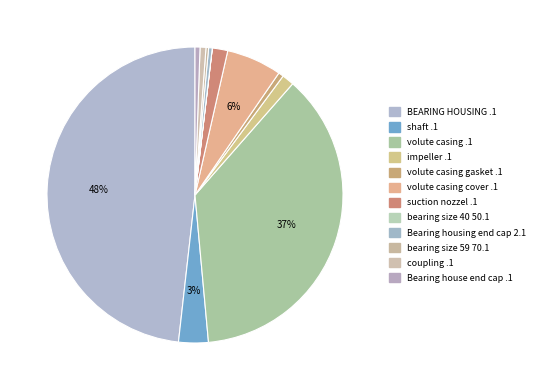

Is there any slice that represents more than half of the pie?

No